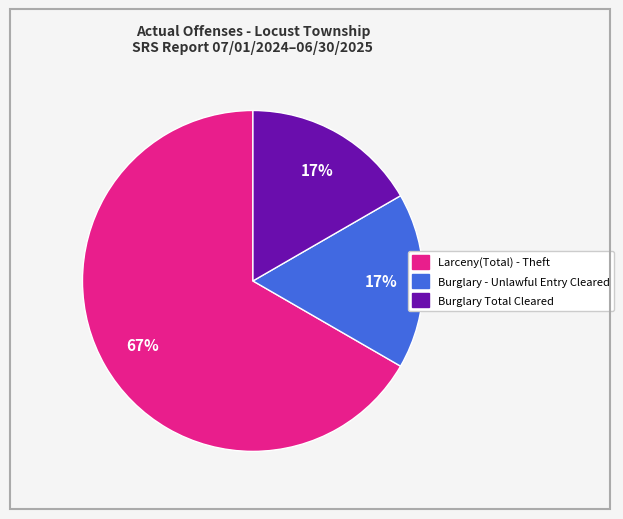

To the nearest percent, what is the average slice percentage?

33%